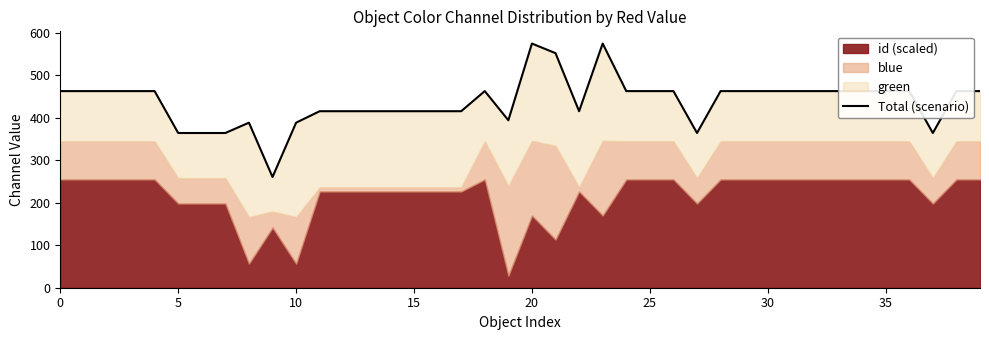

At which category does the chart reach its minimum across all series?

9